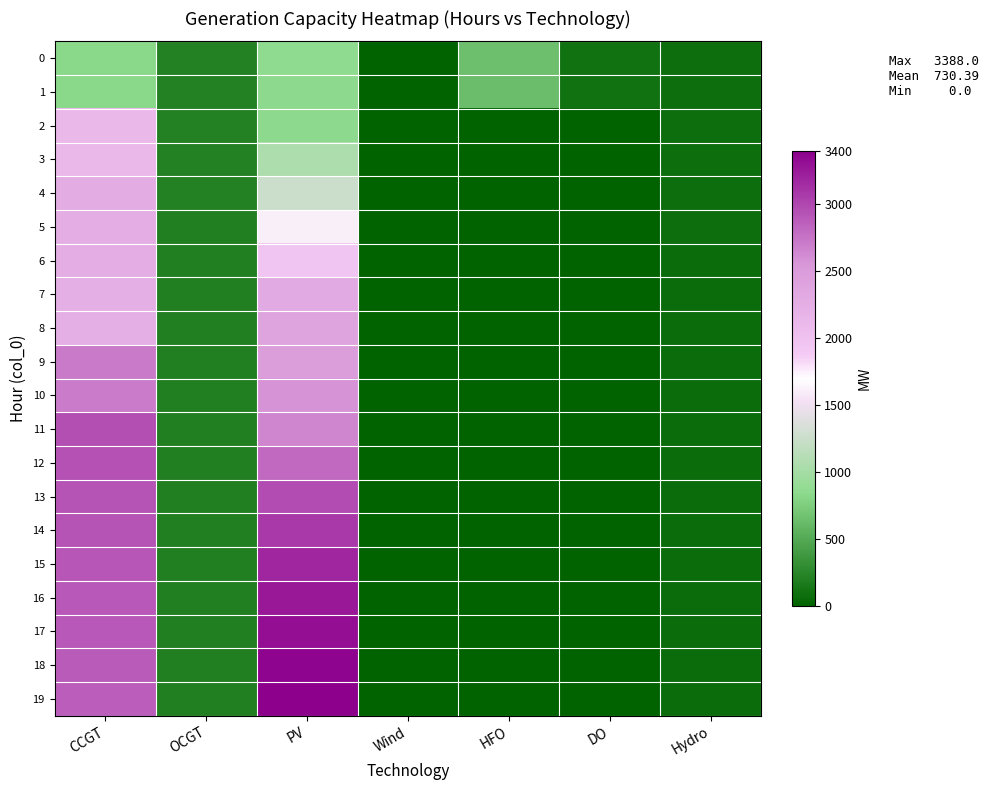

Which series has the largest total across all categories?

19